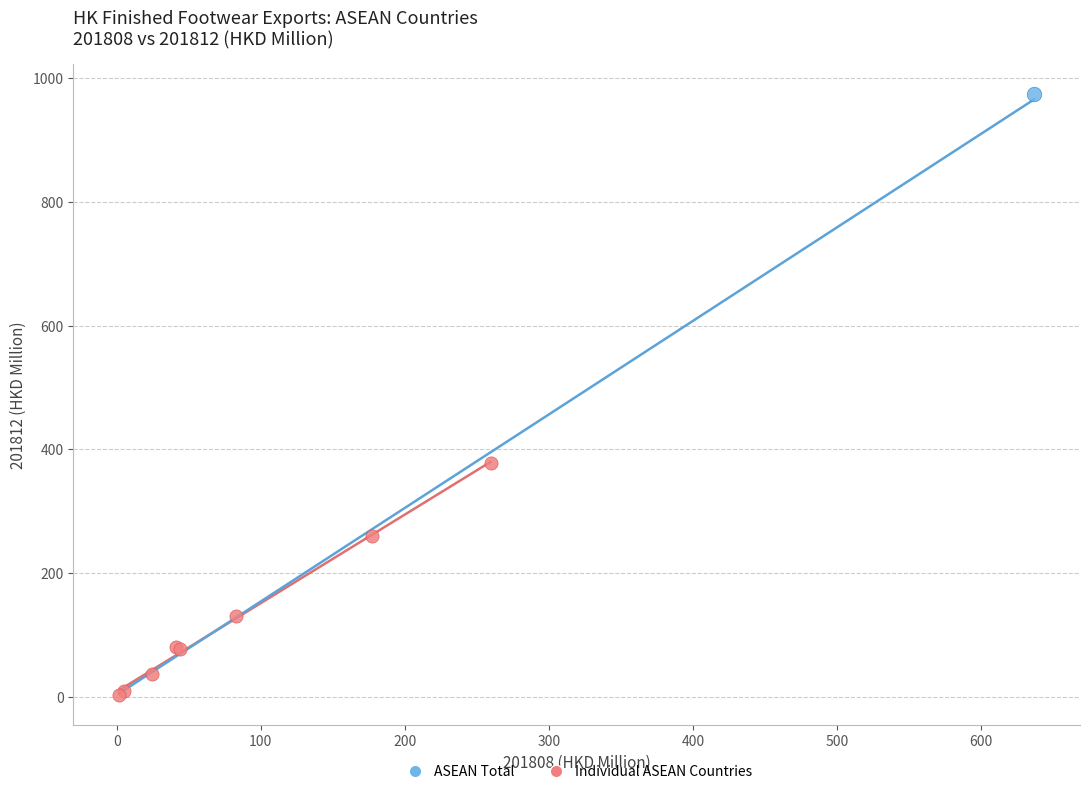

What are all the series names shown in the legend?

ASEAN Total, Individual ASEAN Countries